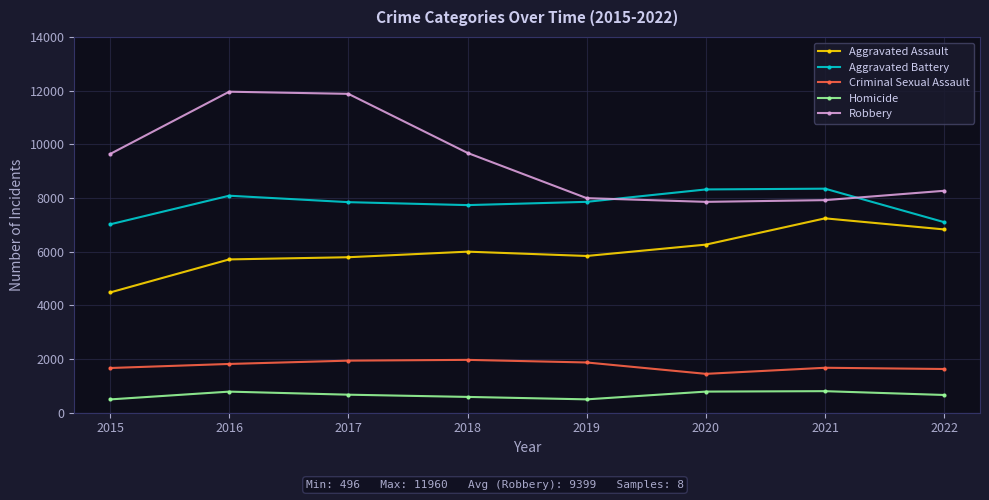

Count the number of data series in this chart.

5